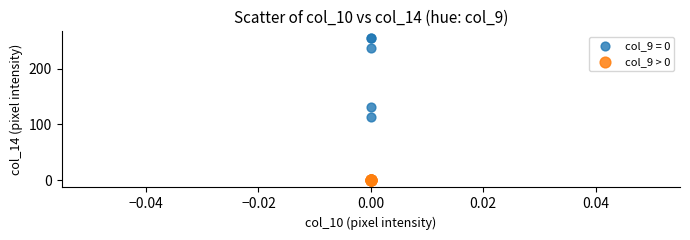

Which series reaches the maximum Y coordinate?

col_9 = 0